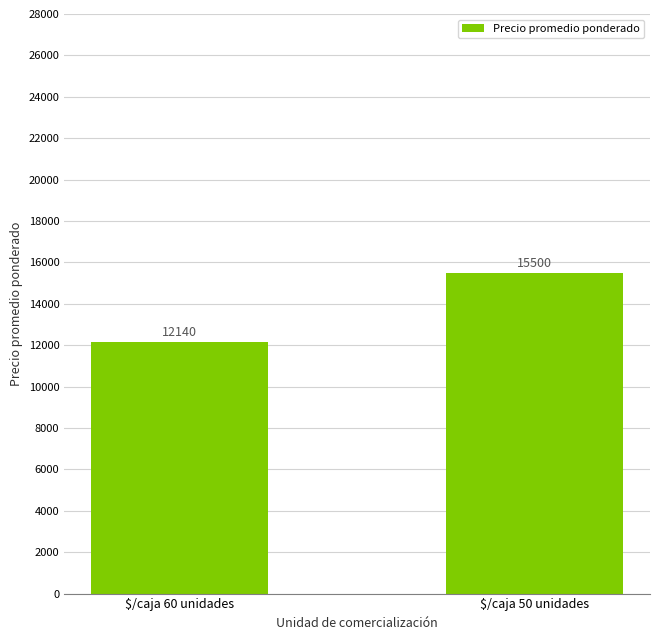

List the labels in order of value, smallest first.

$/caja 60 unidades, $/caja 50 unidades